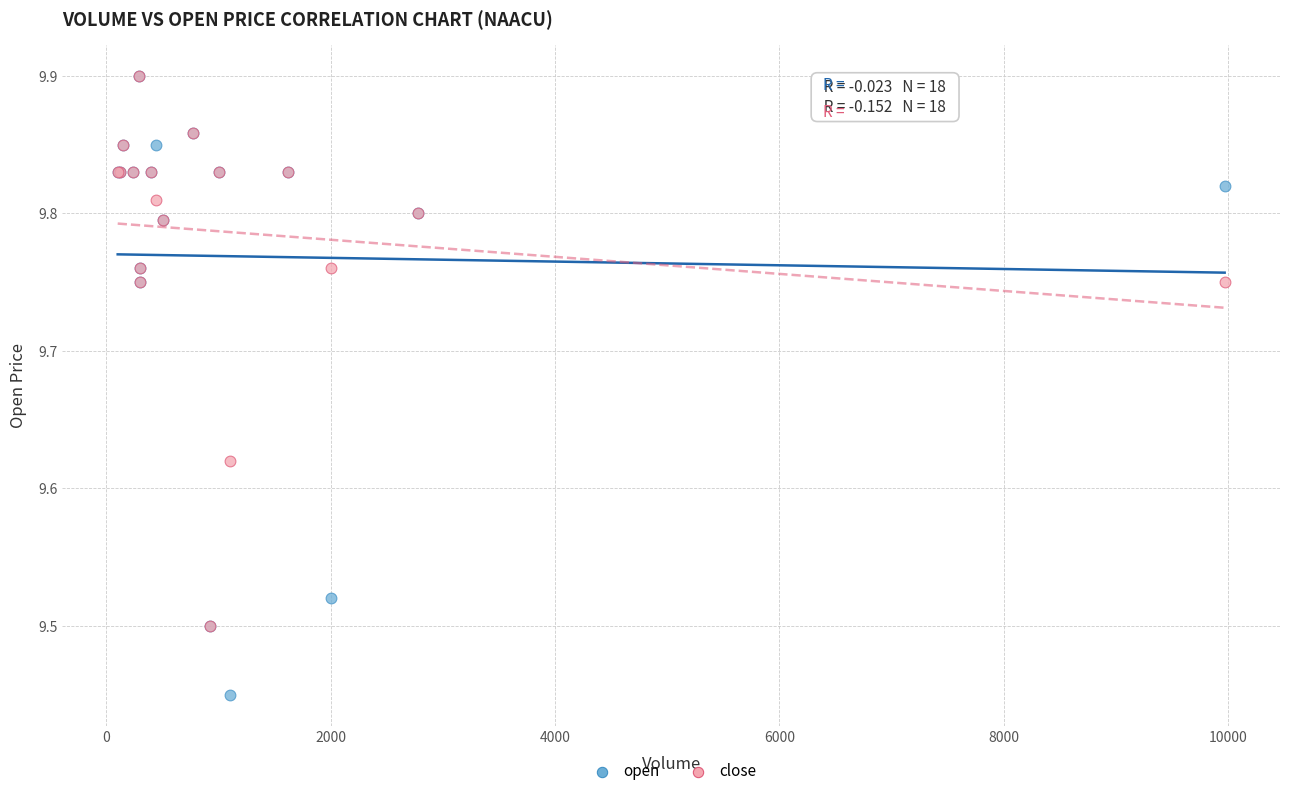

What are all the series names shown in the legend?

open, close